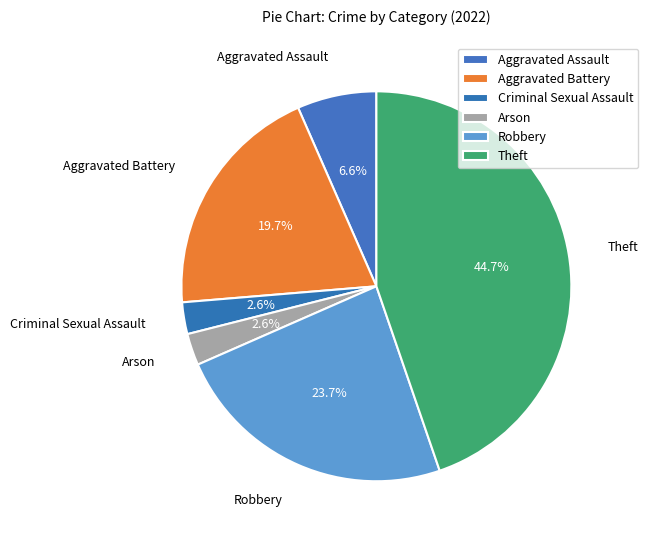

How many slices are in this pie chart?

6